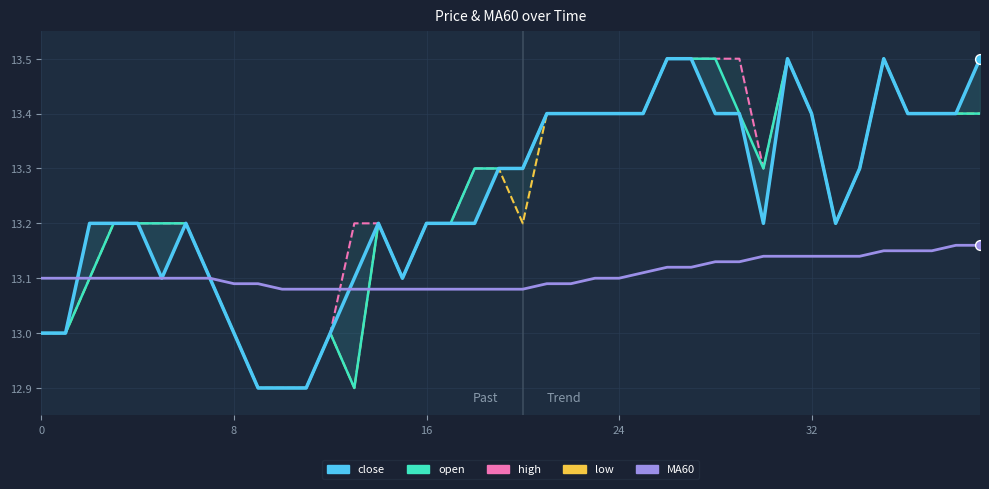

At how many categories does at least one series exceed 13?

40